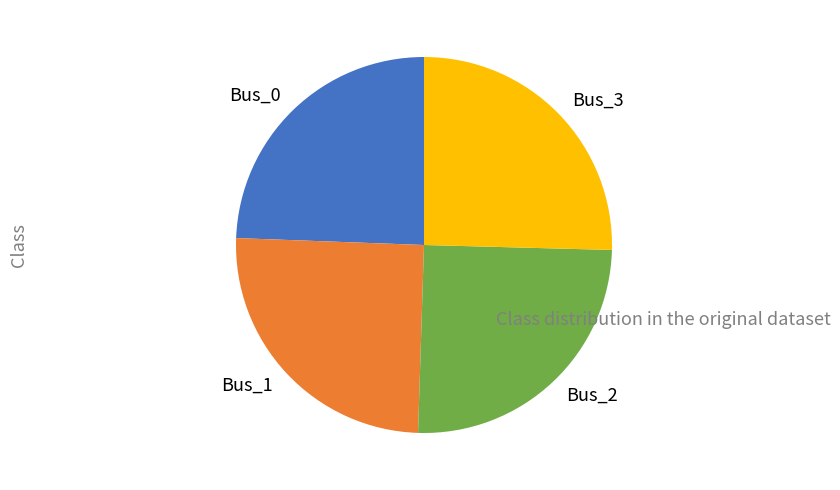

The Bus_0 slice represents 24% of the pie. True or false?

True